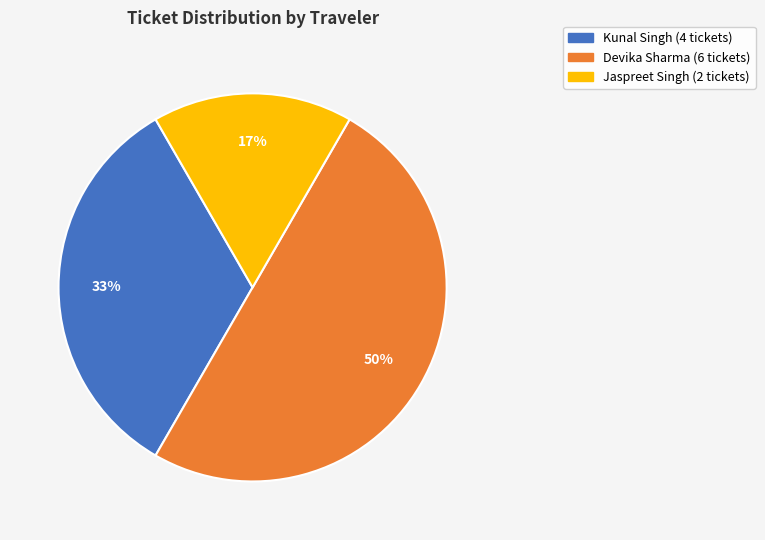

Does Kunal Singh account for over 50% of the chart?

No